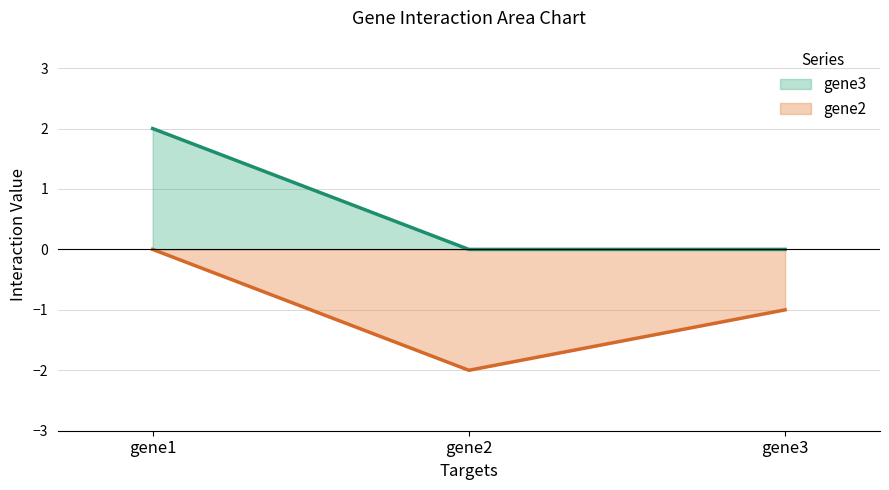

Does the chart display data point markers on the line(s)?

No